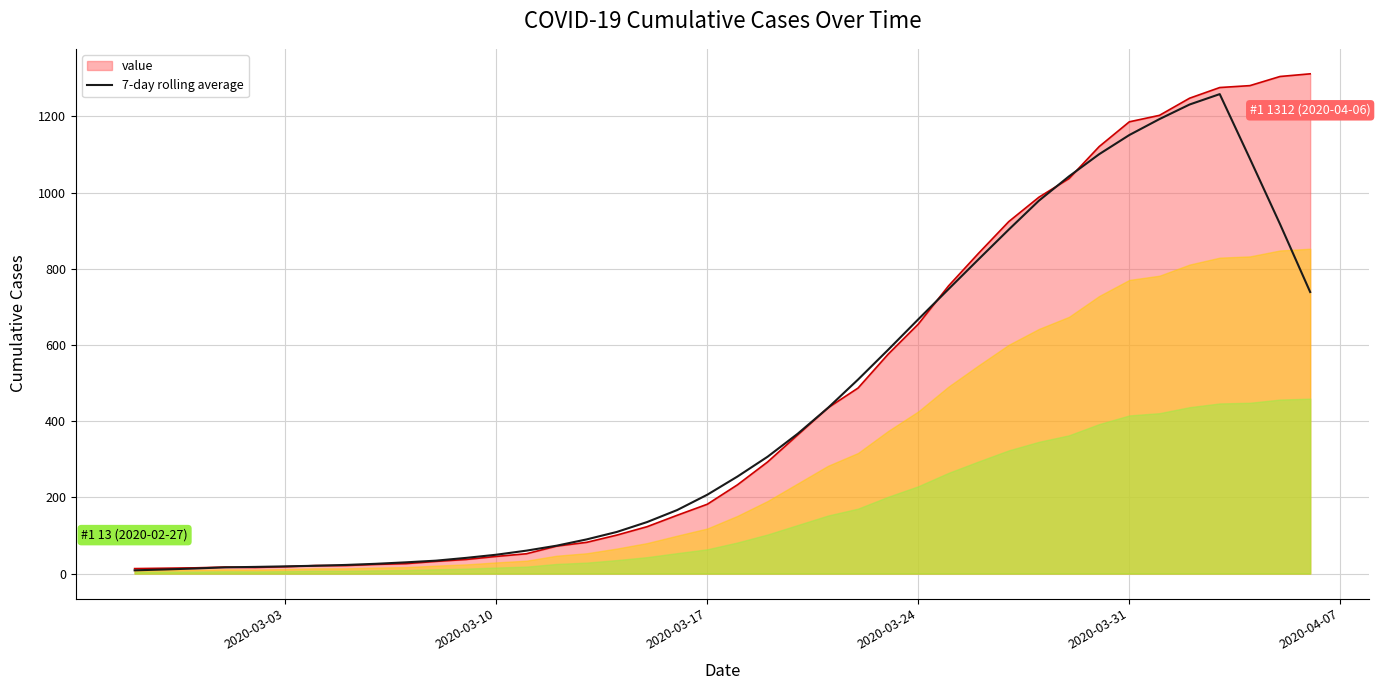

The value of 7-day rolling average at 2020-03-24 is 667.6. True or false?

True